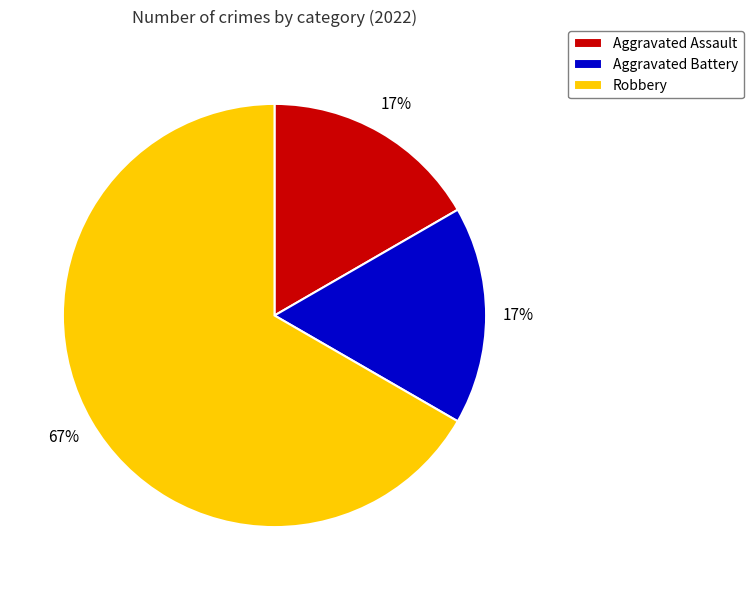

Do Aggravated Battery and Robbery together represent more than half of the pie?

Yes